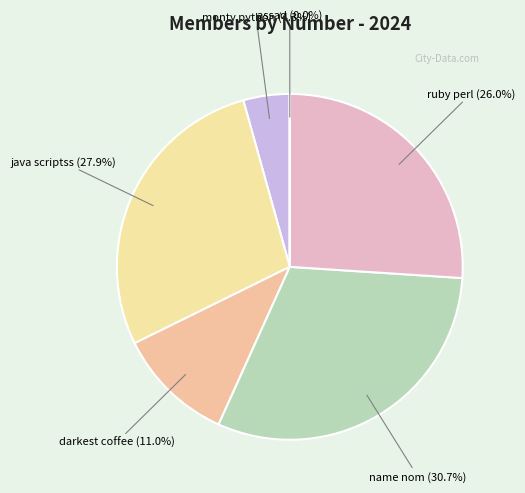

Does any single category account for the majority?

No